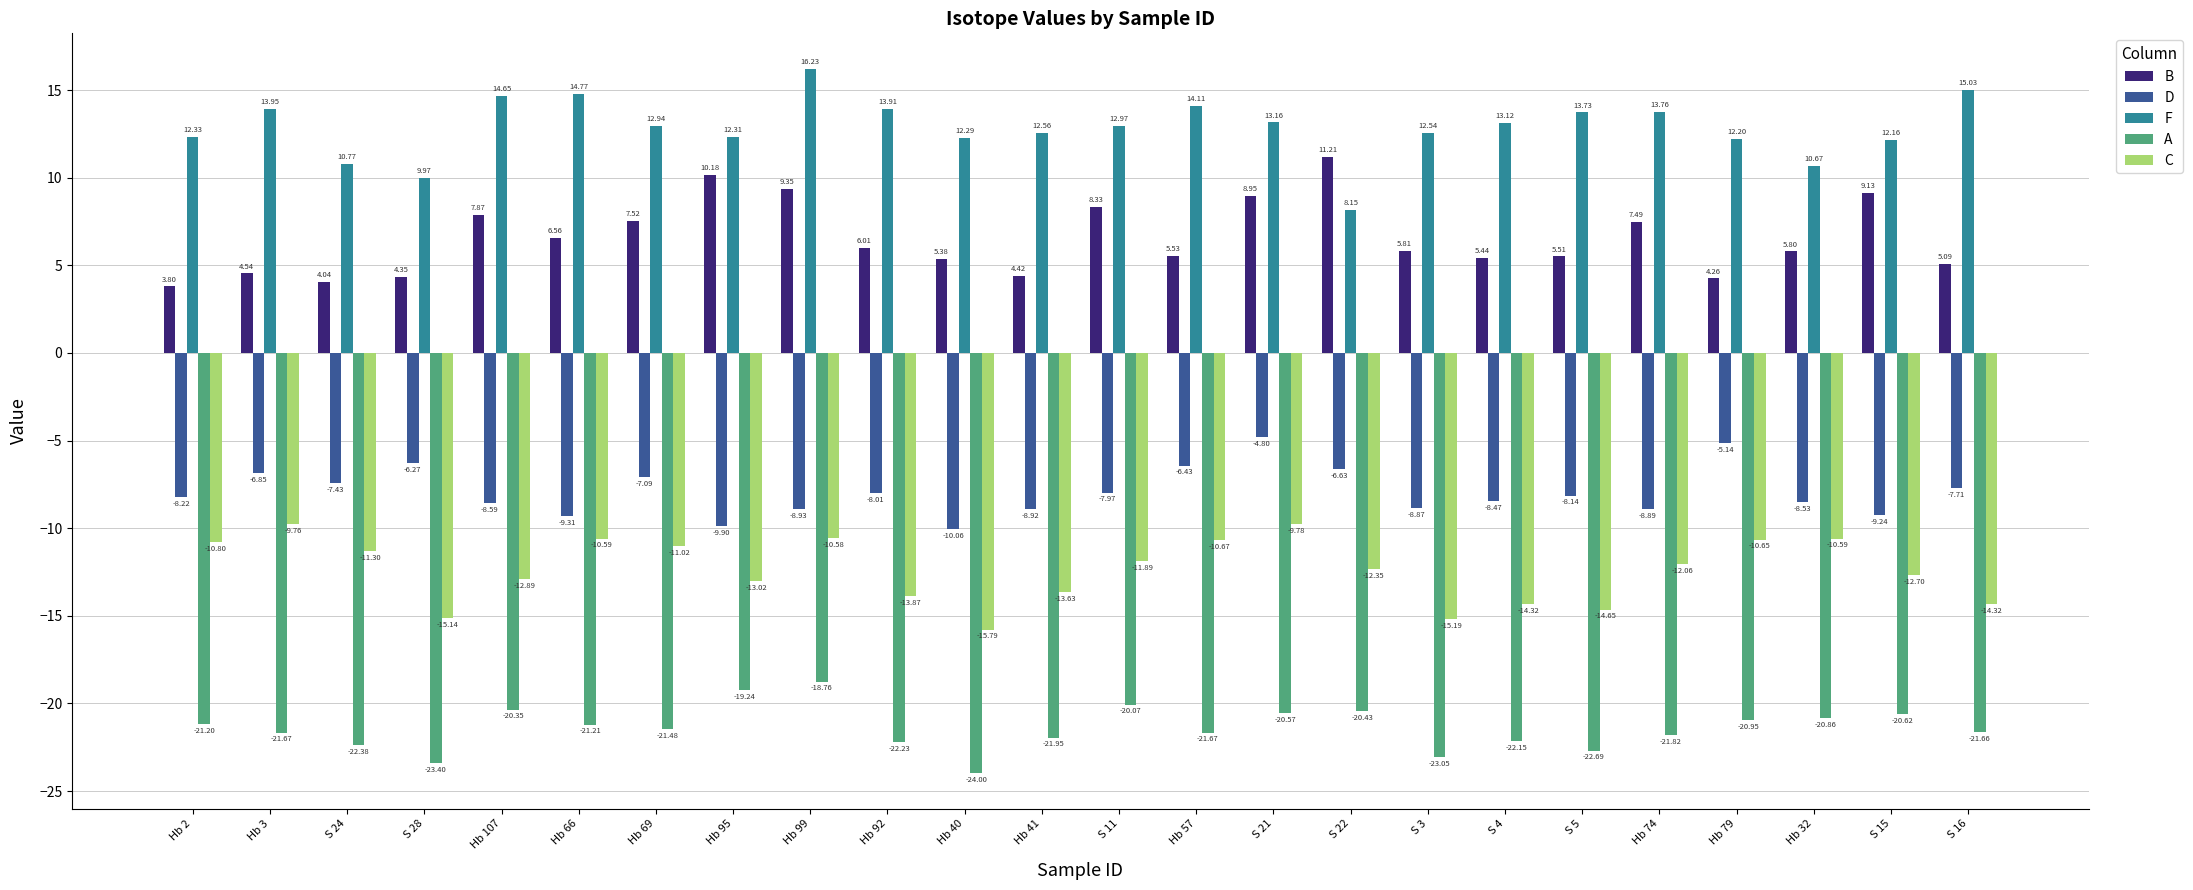

Is it true that A equals -21.2 at Hb 2?

True